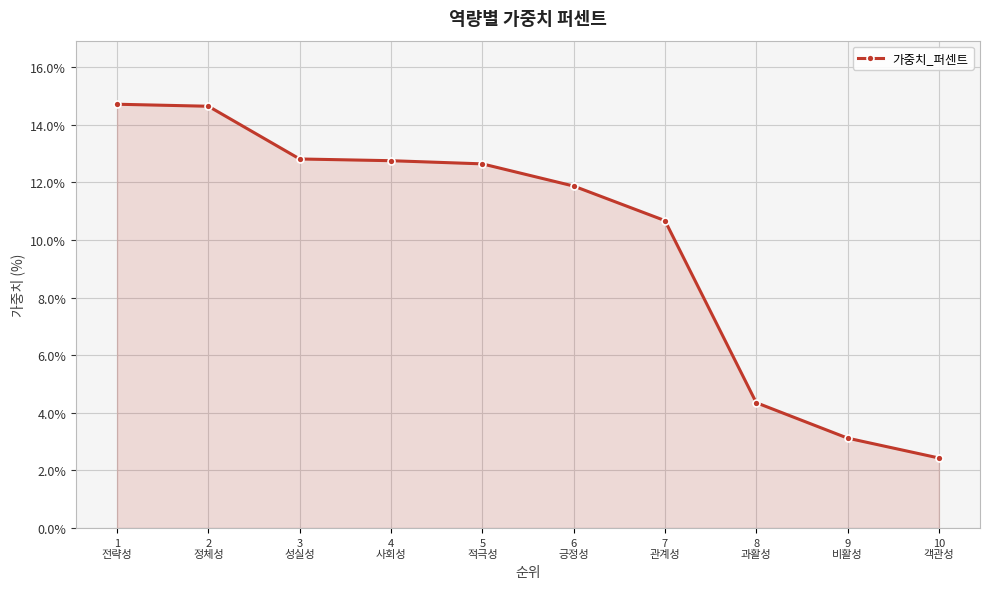

What is the ratio of the value at 9
비활성 to the value at 6
긍정성?

0.3